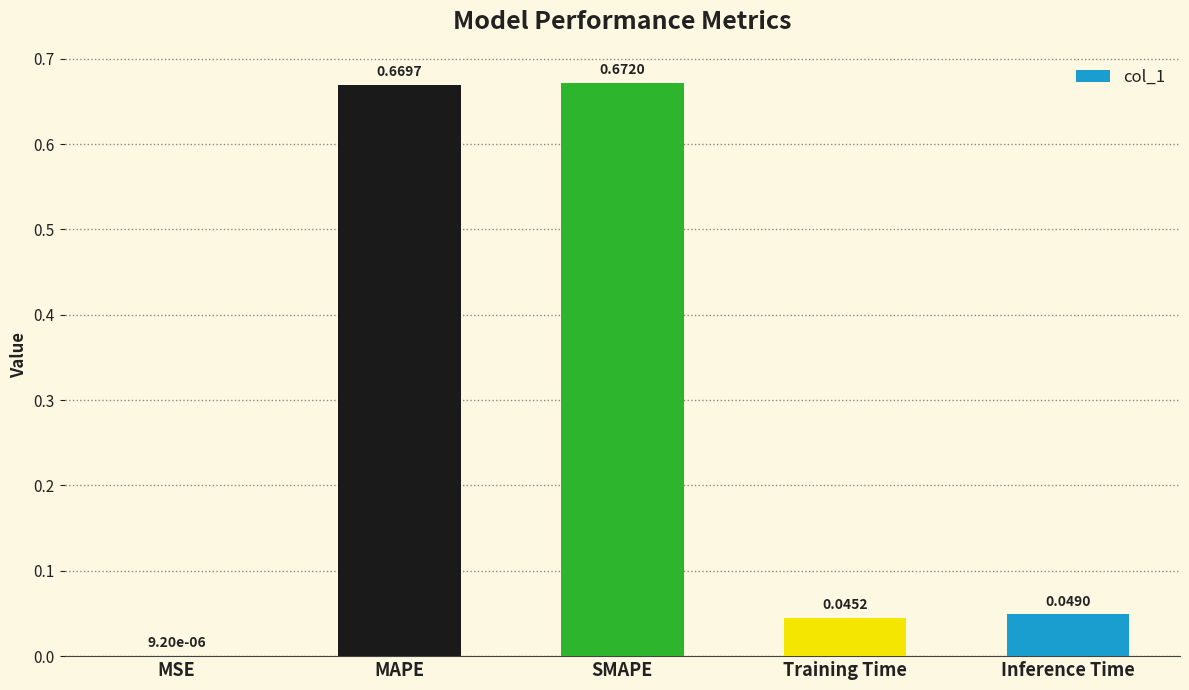

What is the sum of all values?

1.4